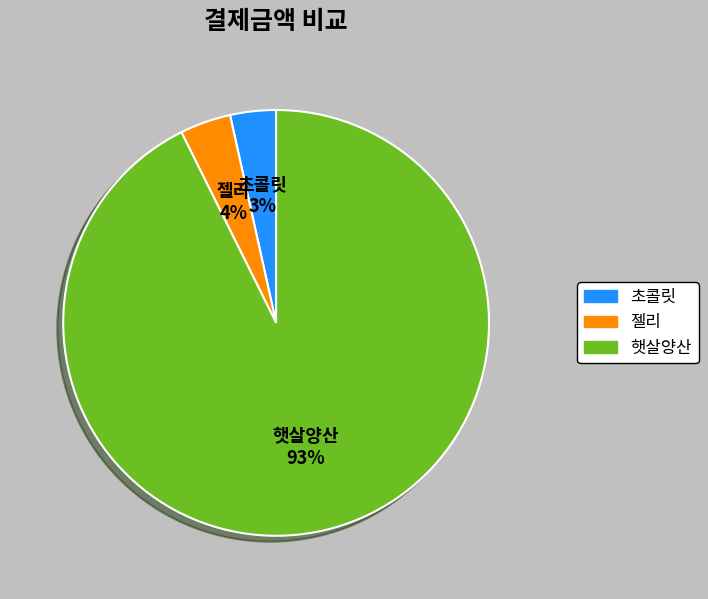

To the nearest percent, what is the combined percentage of 초콜릿 and 젤리?

7%